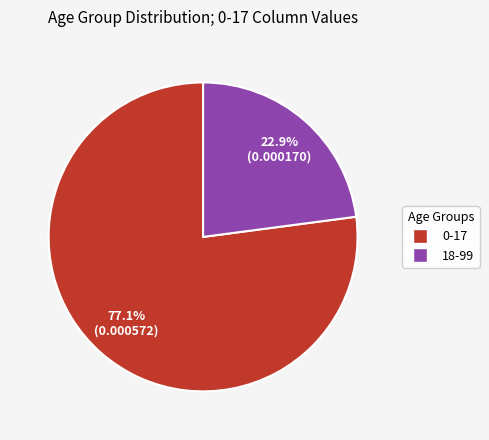

What portion of the pie excludes 18-99?

77.1%